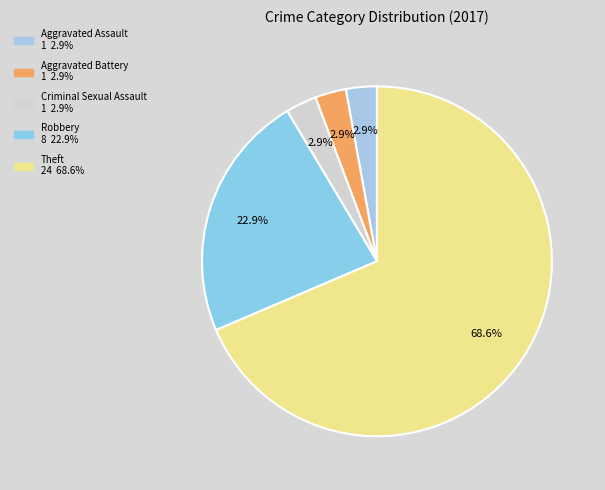

Which slice represents more than half of the pie?

Theft